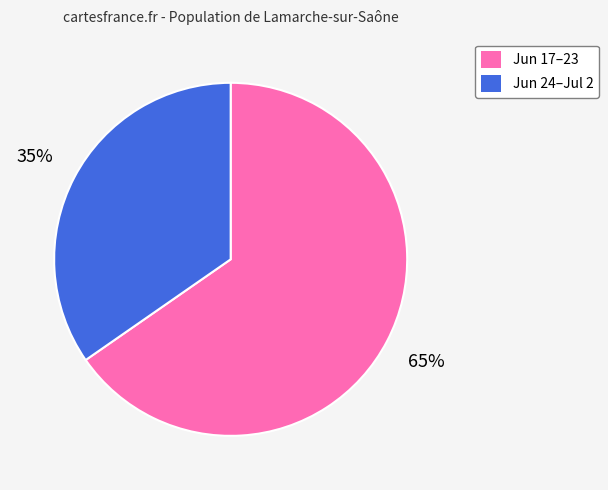

Does any single category account for the majority?

Yes